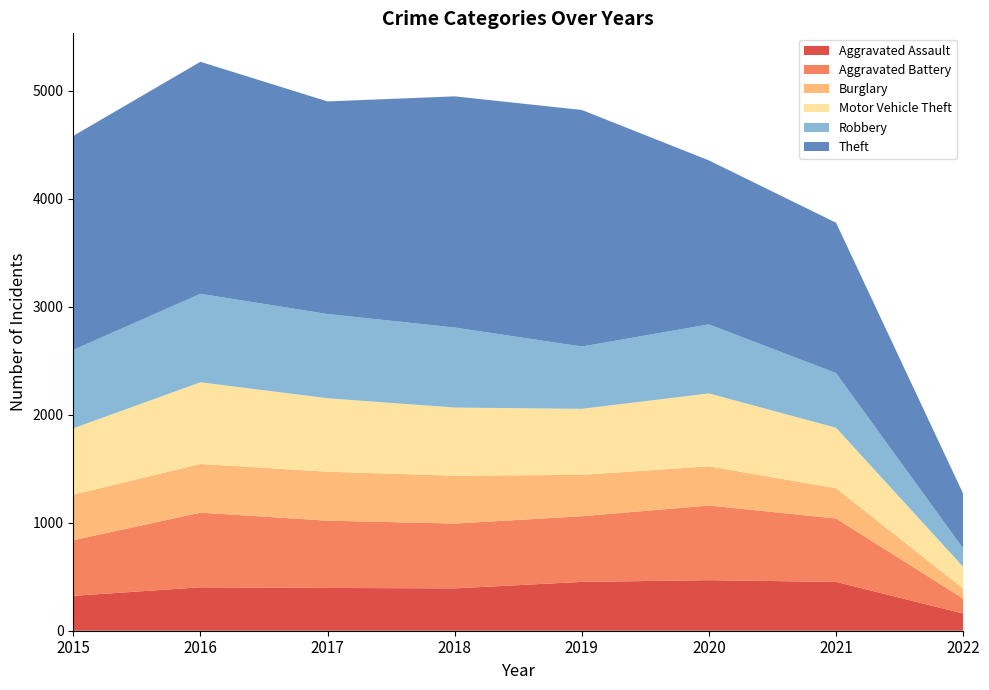

Reading right to left, extract all data points from this chart.

Aggravated Assault: 2022=159	2021=452	2020=468	2019=452	2018=392	2017=396	2016=402	2015=323
Aggravated Battery: 2022=138	2021=587	2020=691	2019=608	2018=600	2017=623	2016=691	2015=515
Burglary: 2022=93	2021=280	2020=363	2019=383	2018=443	2017=453	2016=451	2015=422
Motor Vehicle Theft: 2022=201	2021=560	2020=675	2019=611	2018=631	2017=680	2016=756	2015=614
Robbery: 2022=170	2021=506	2020=639	2019=577	2018=741	2017=780	2016=819	2015=726
Theft: 2022=507	2021=1392	2020=1518	2019=2190	2018=2140	2017=1968	2016=2148	2015=1981